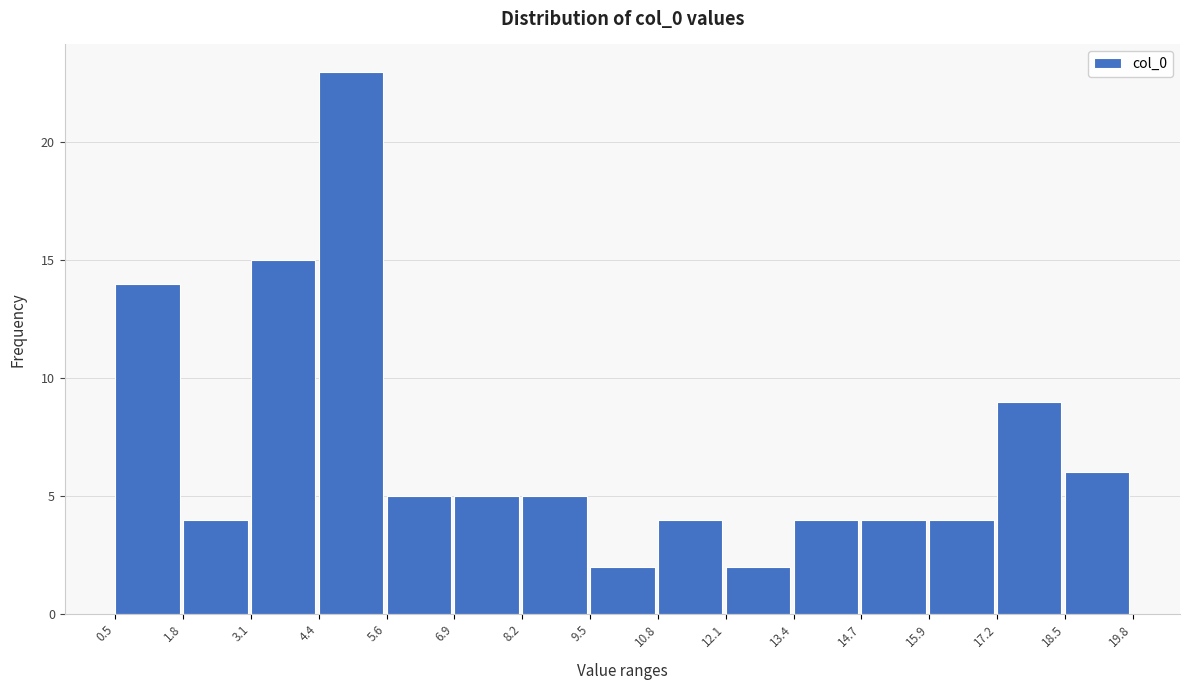

Reading left to right, list every bar in this chart as the range it spans on the x-axis followed by its height. The values are not printed on the chart, so give them approximately, as read against the axis.

0.5 to 1.8: 14
1.8 to 3.1: 4
3.1 to 4.4: 15
4.4 to 5.6: 23
5.6 to 6.9: 5
6.9 to 8.2: 5
8.2 to 9.5: 5
9.5 to 10.8: 2
10.8 to 12.1: 4
12.1 to 13.4: 2
13.4 to 14.7: 4
14.7 to 15.9: 4
15.9 to 17.2: 4
17.2 to 18.5: 9
18.5 to 19.8: 6